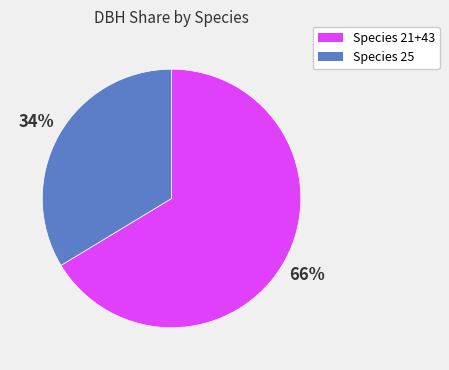

To the nearest percent, what is the average slice percentage?

50%